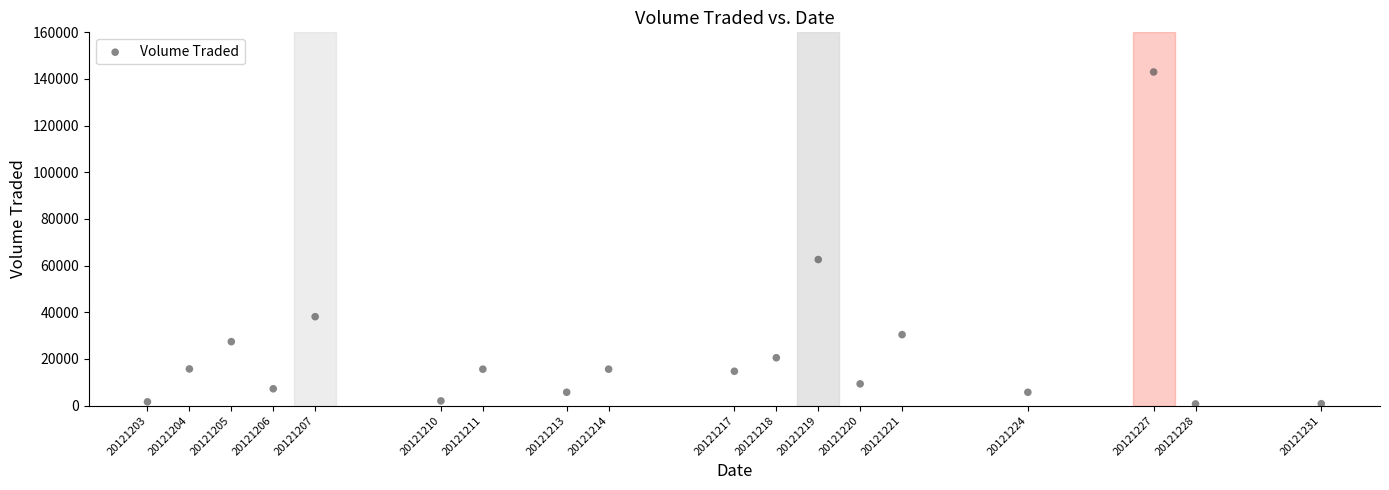

What Y value in the scatter plot is closest to 71850?

62600